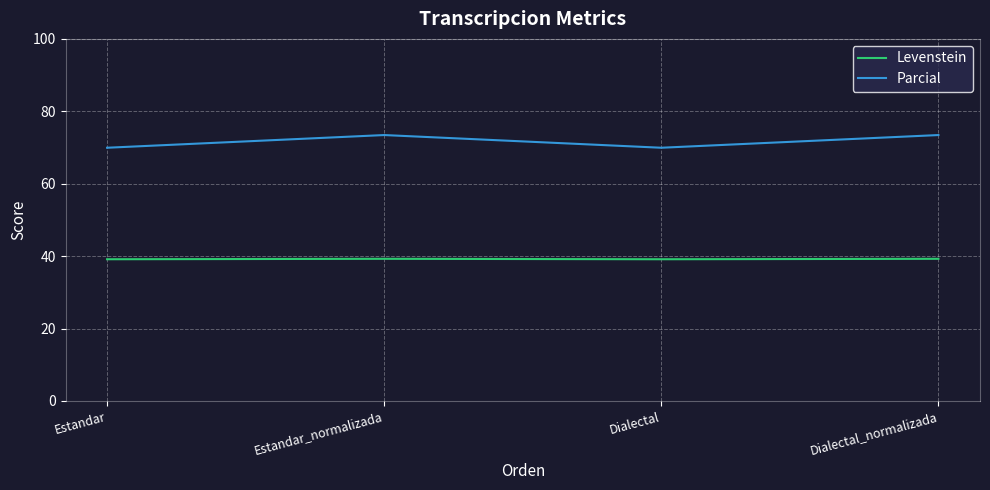

True or false: Parcial and Levenstein cross at least once.

False